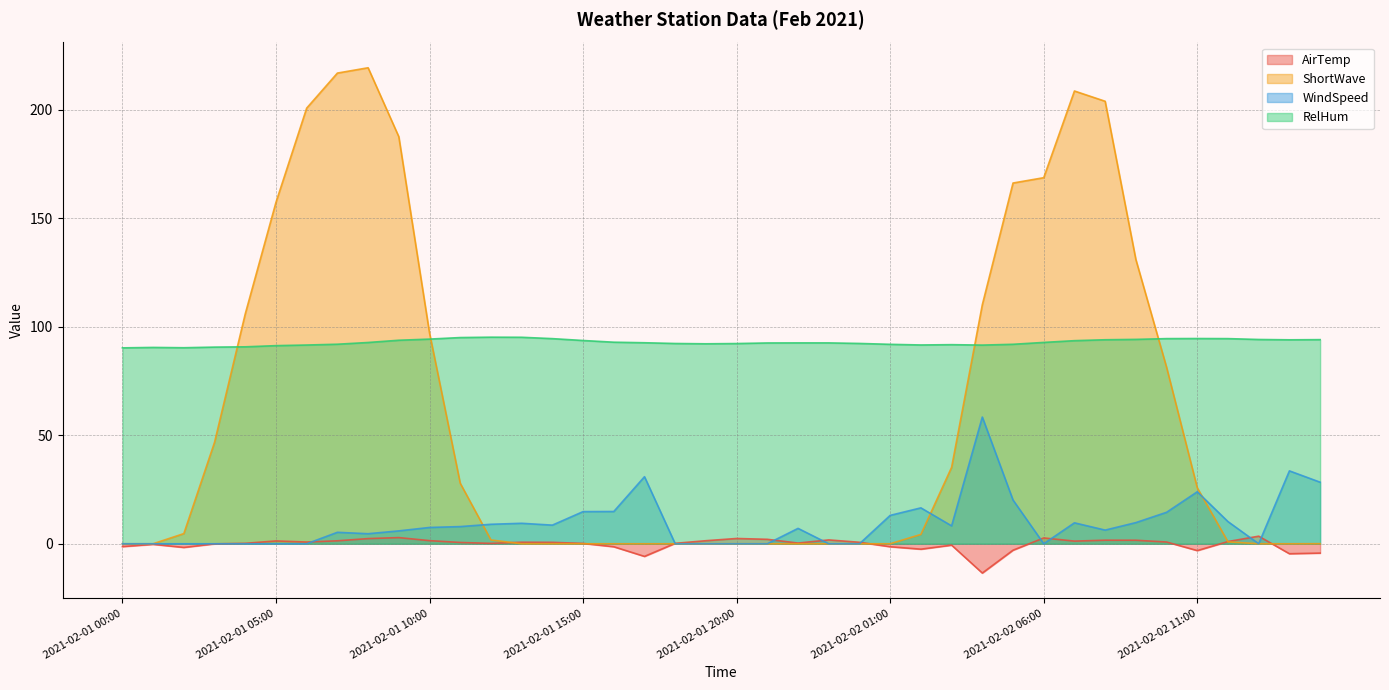

At how many categories does at least one series exceed 95?

16